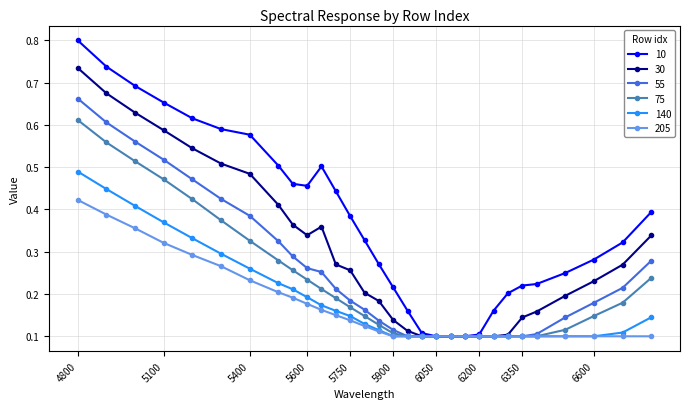

How many 10 values are between 0 and 1?

30